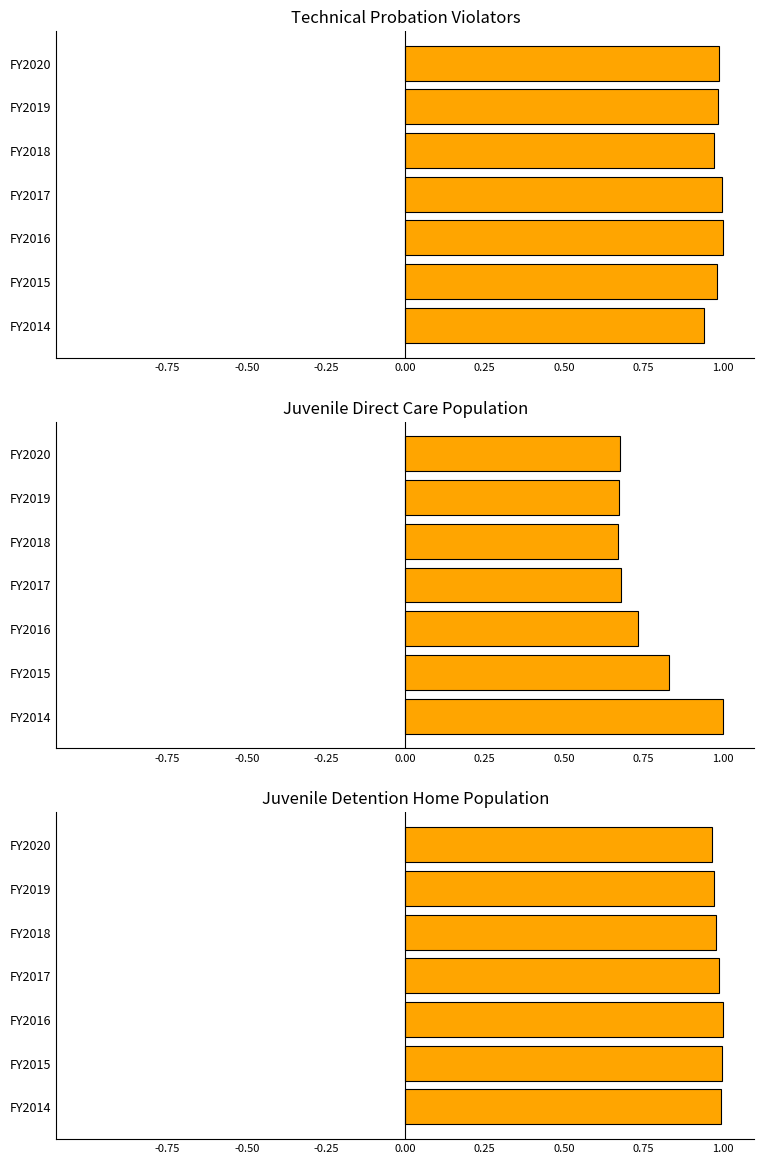

What is the difference between the highest and lowest values at FY2017?

0.3